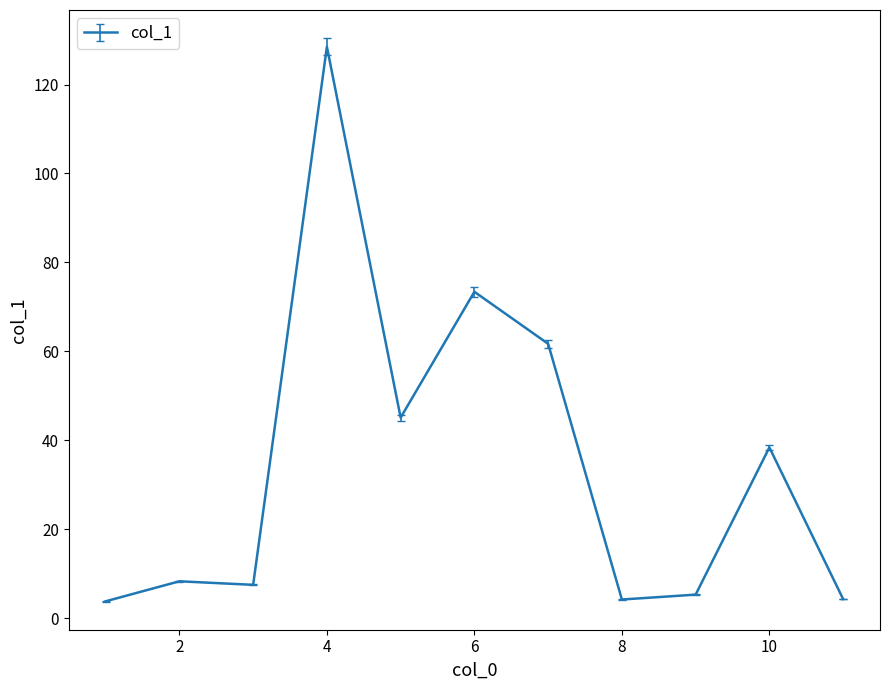

True or false: there are more than 2 points higher than both neighbors.

True